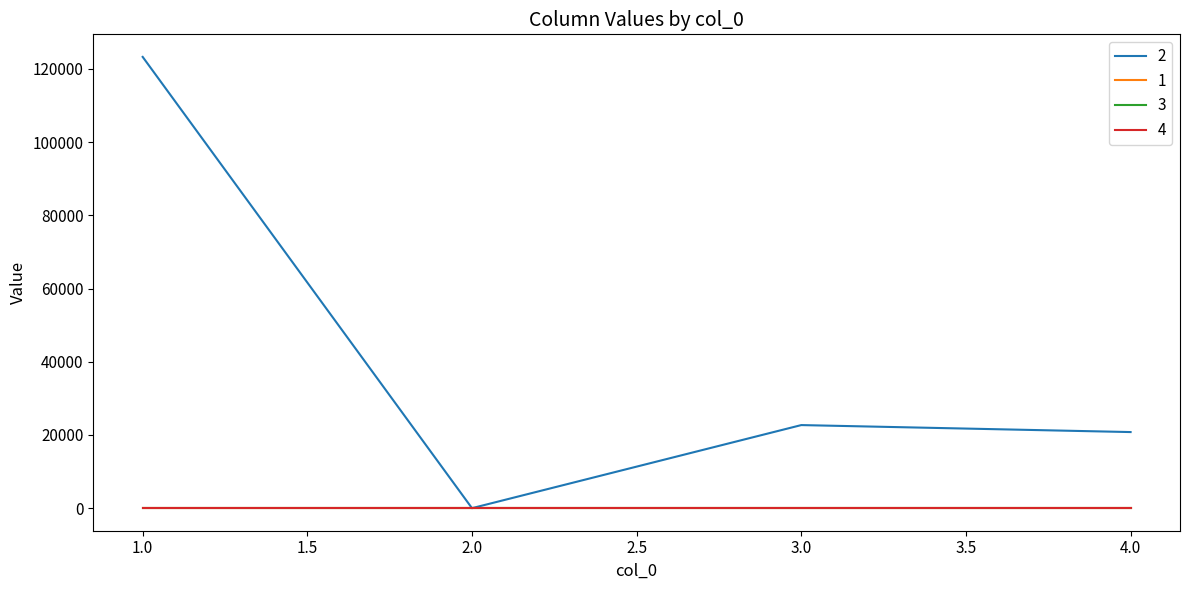

True or false: 4 and 1 cross at least once.

False